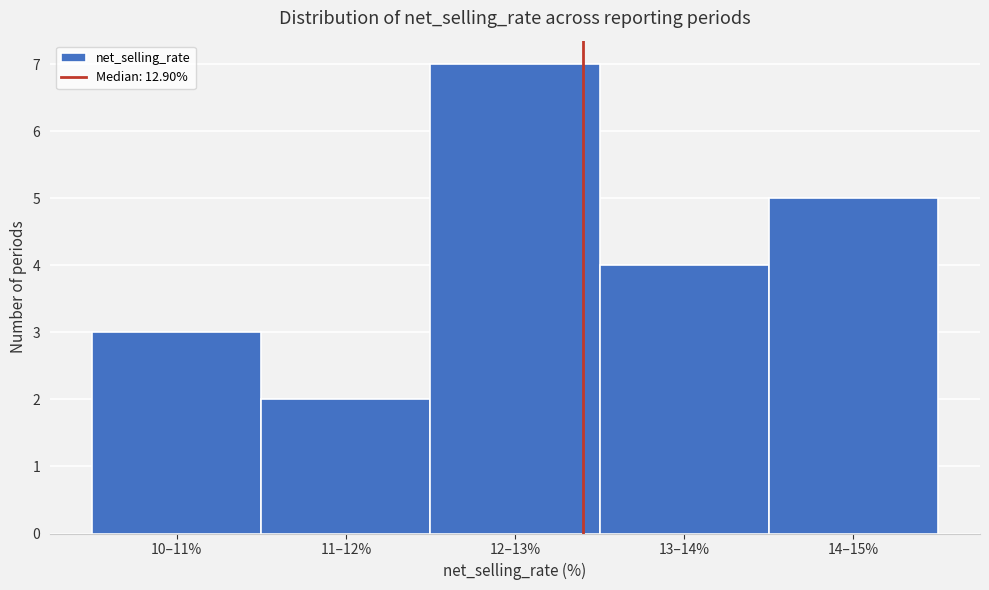

Reading right to left, transcribe all the data shown in this chart.

5	4	7	2	3